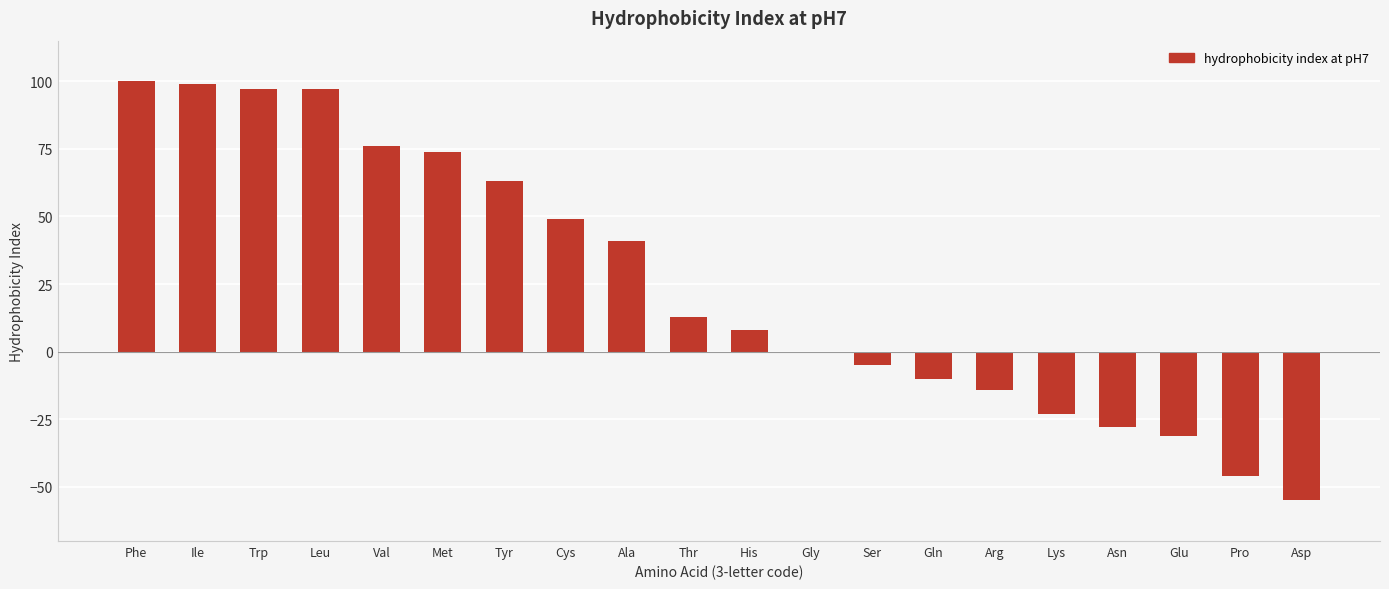

Reading left to right, list all the values displayed in this chart.

100	99	97	97	76	74	63	49	41	13	8	0	-5	-10	-14	-23	-28	-31	-46	-55